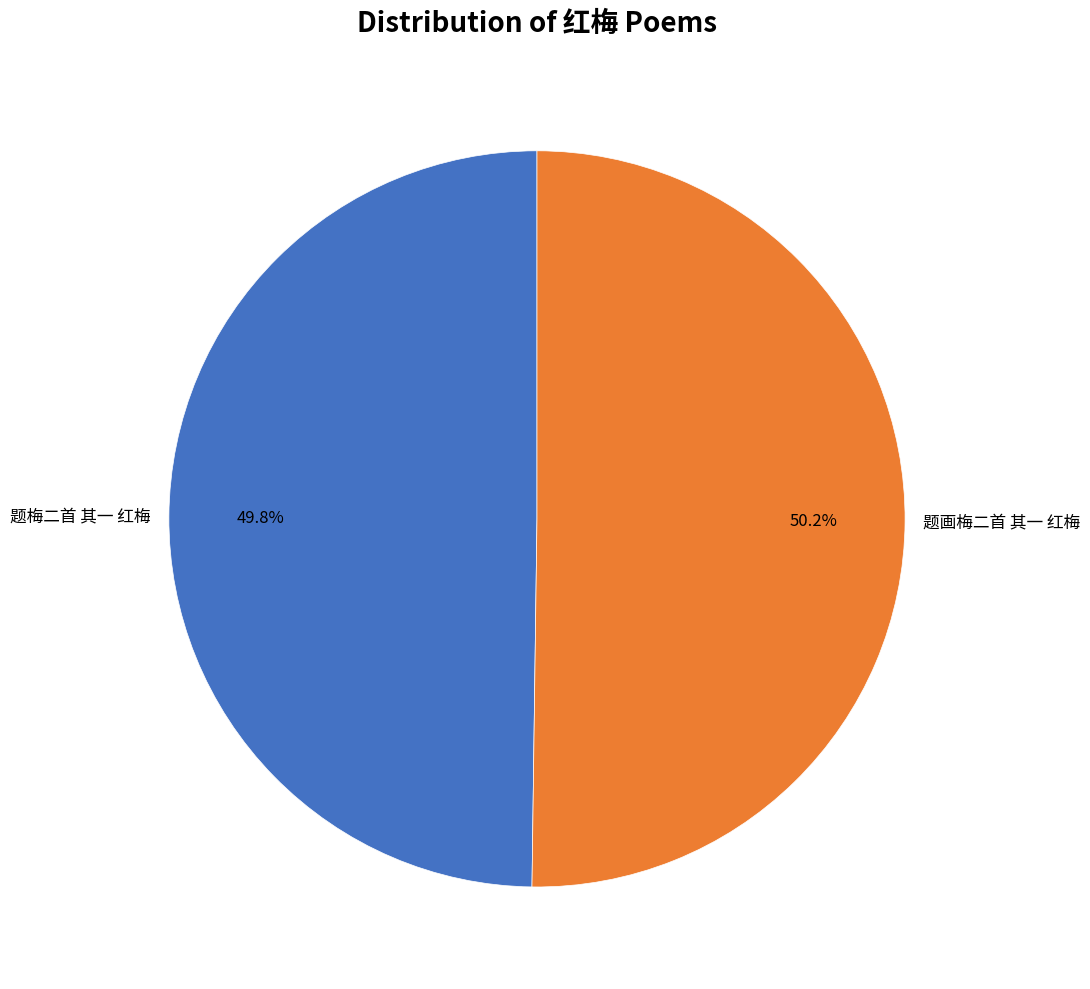

How many segments does this pie chart have?

2